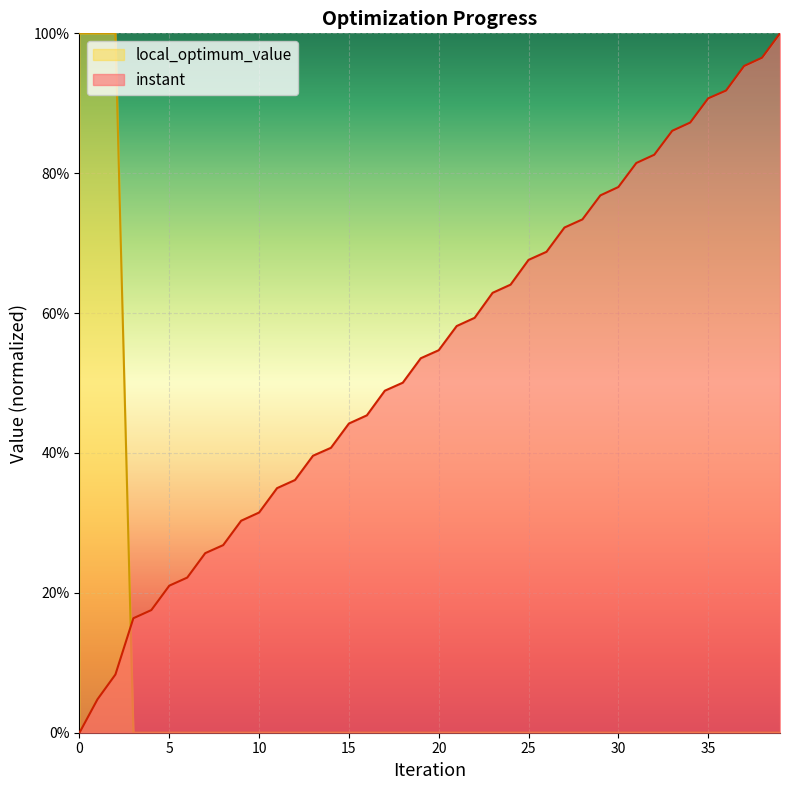

What is the difference between the maximum and minimum values in the instant series?

1.0